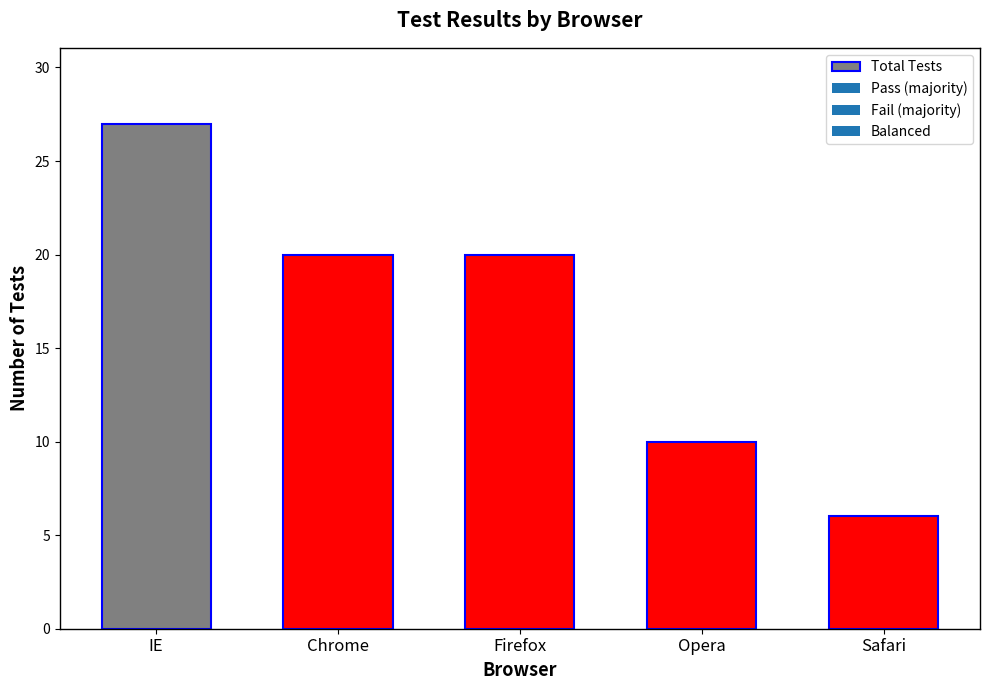

How many series are shown in this chart?

1